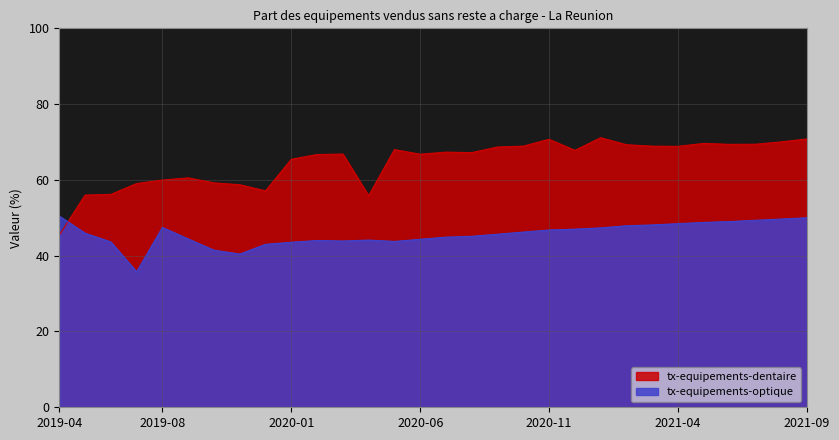

Which series has the largest range (max minus min)?

tx-equipements-dentaire